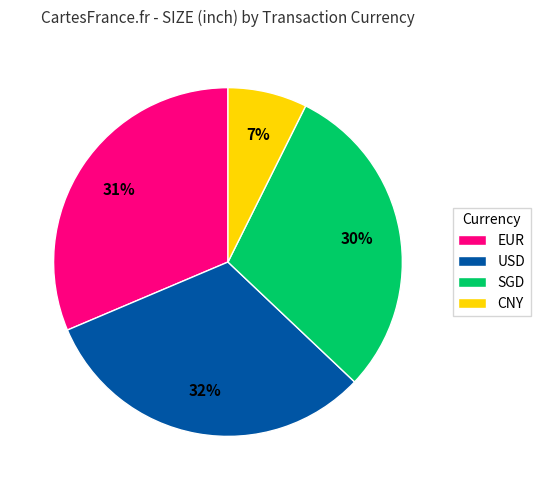

Do CNY and USD together represent more than half of the pie?

No